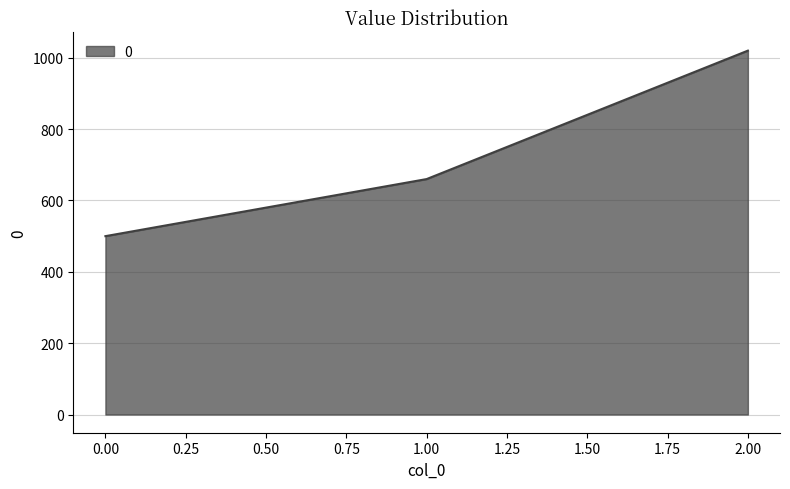

What is the smallest value displayed?

500